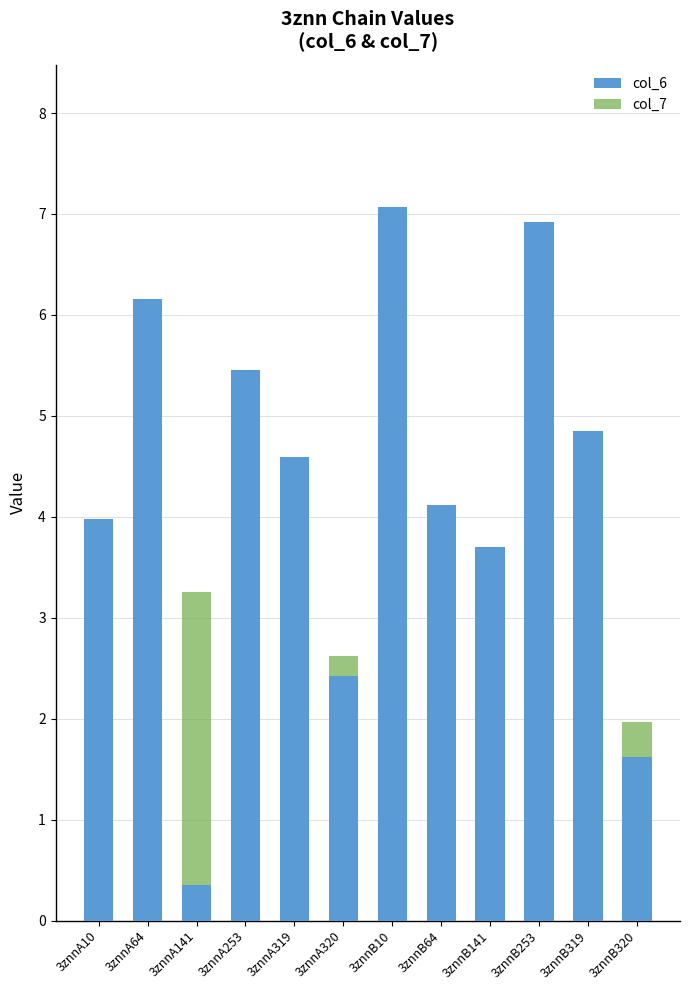

Which category has the lowest value in the col_7 series?

3znnB253